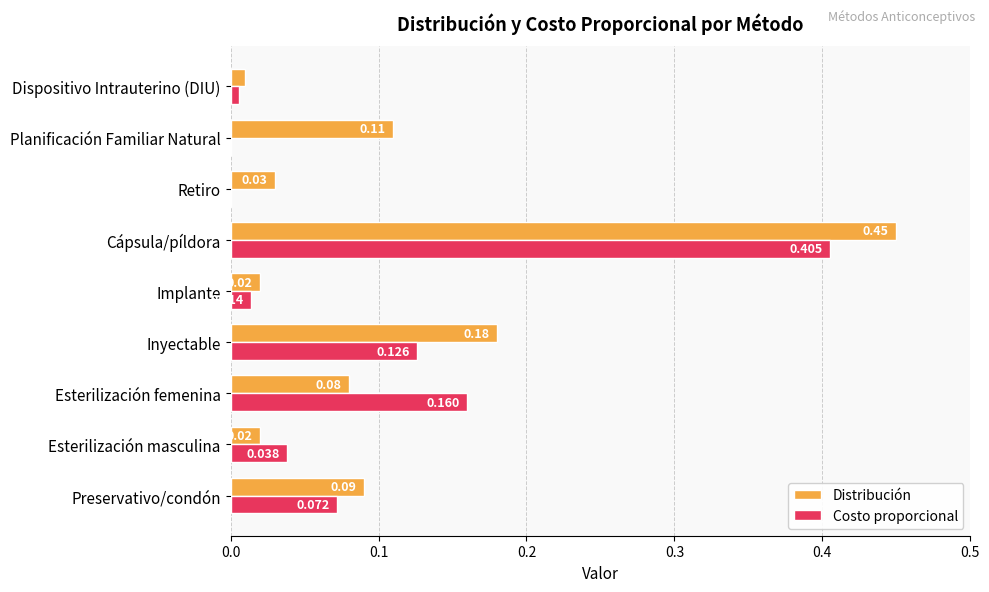

At which label does Distribución reach its peak?

Cápsula/píldora